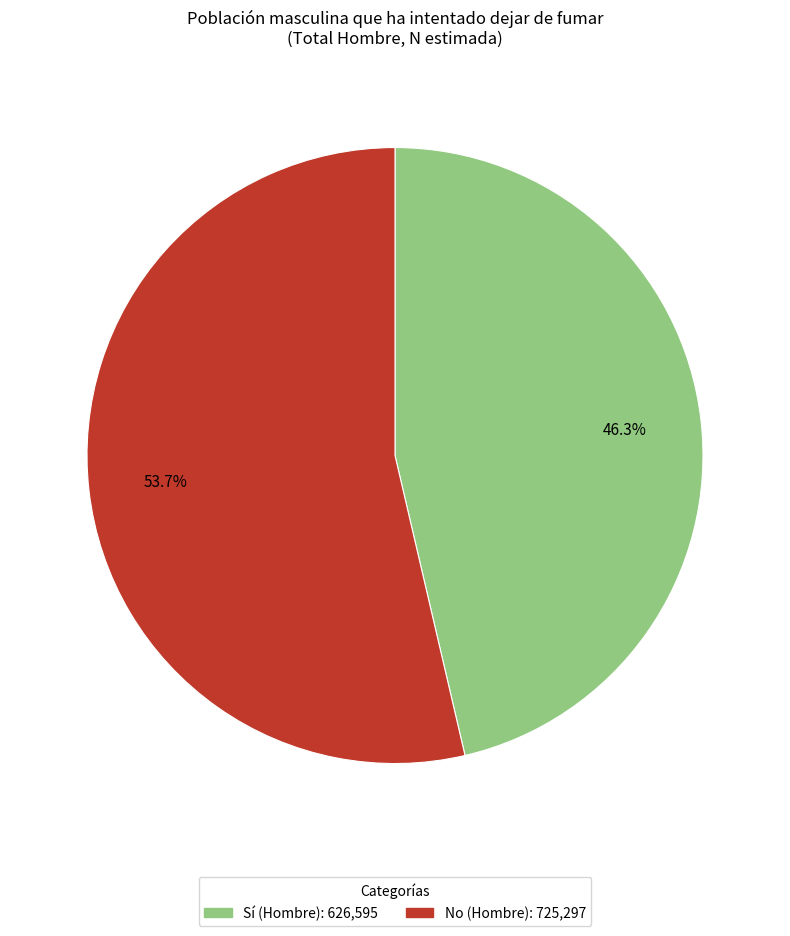

How many segments does this pie chart have?

2